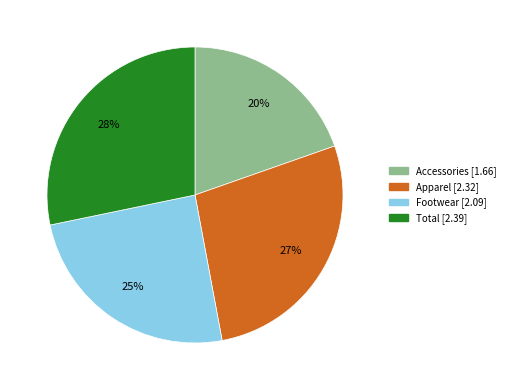

The Apparel slice represents 37% of the pie. True or false?

False